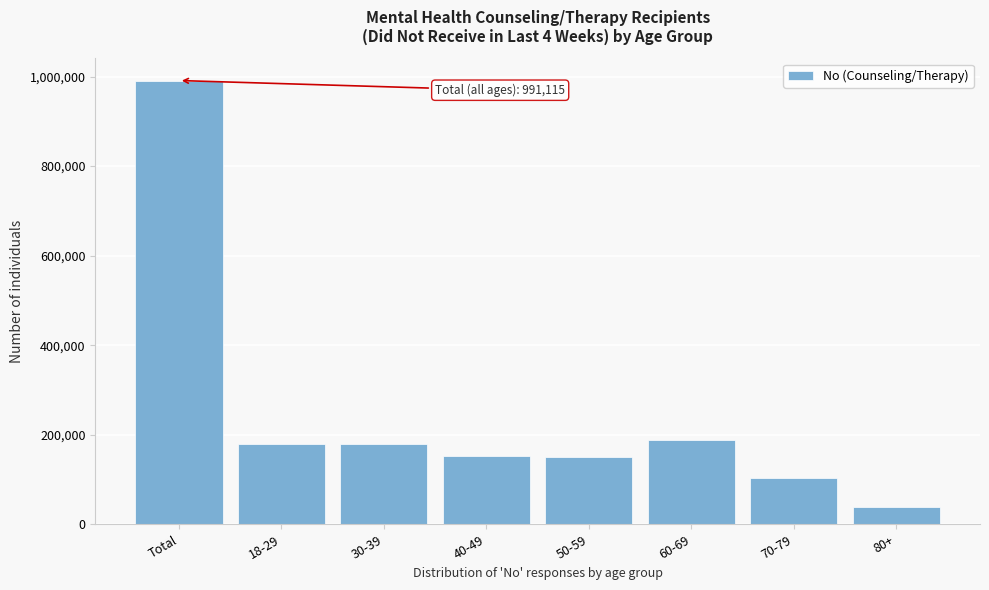

What is the ratio of the value at 60-69 to the value at 40-49?

1.2